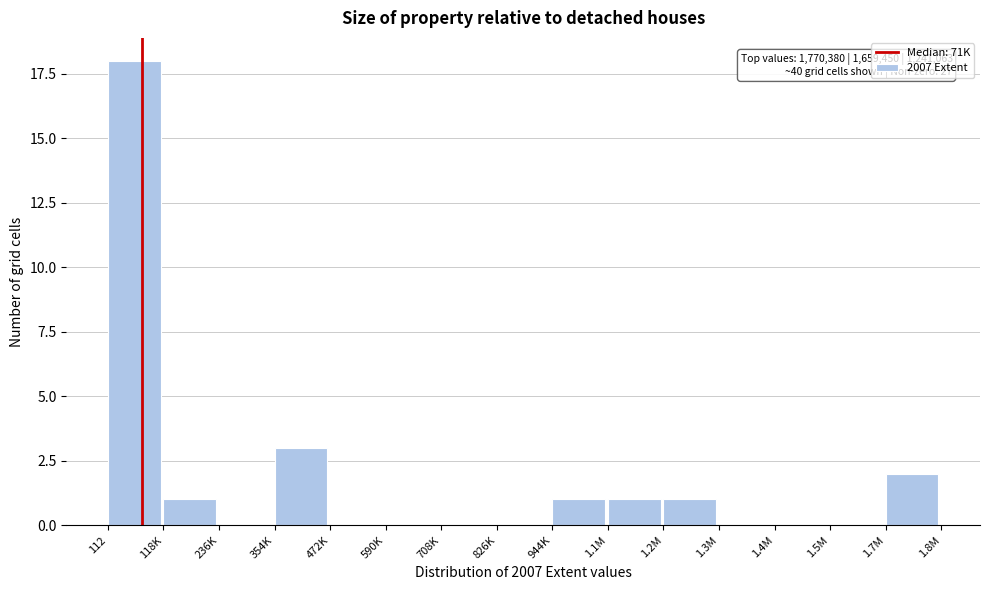

Reading left to right, transcribe all the data shown in this chart.

112=18	118K=1	236K=0	354K=3	472K=0	590K=0	708K=0	826K=0	944K=1	1.1M=1	1.2M=1	1.3M=0	1.4M=0	1.5M=0	1.7M=2